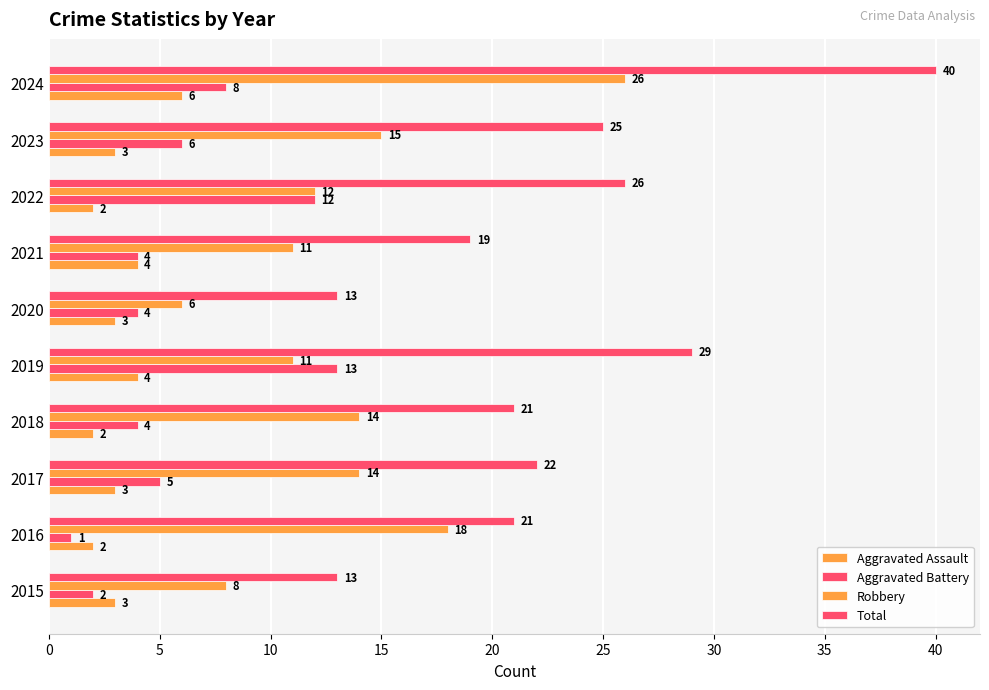

How many data points in Aggravated Assault are less than 3?

3